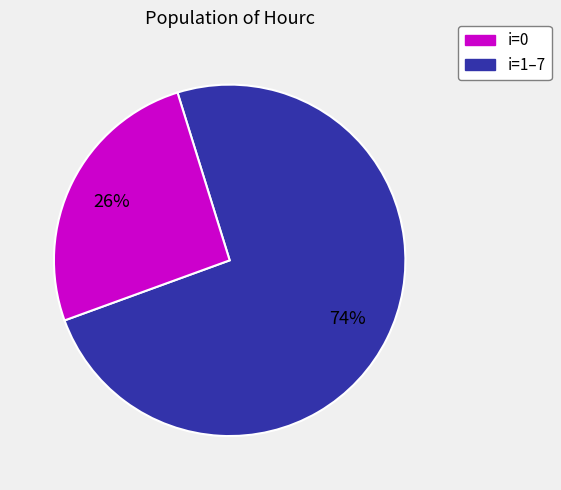

To the nearest percent, what is the average slice percentage?

50%